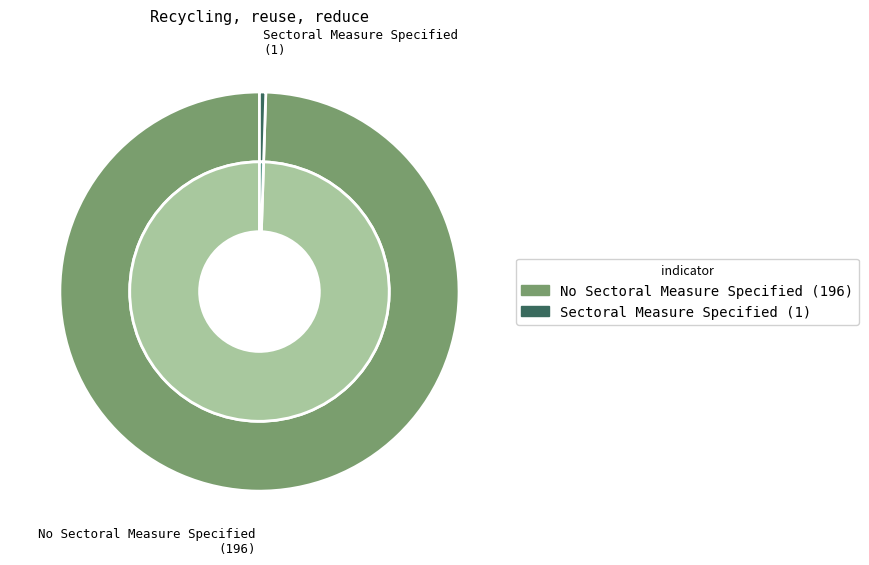

Count the number of slices in the pie.

2